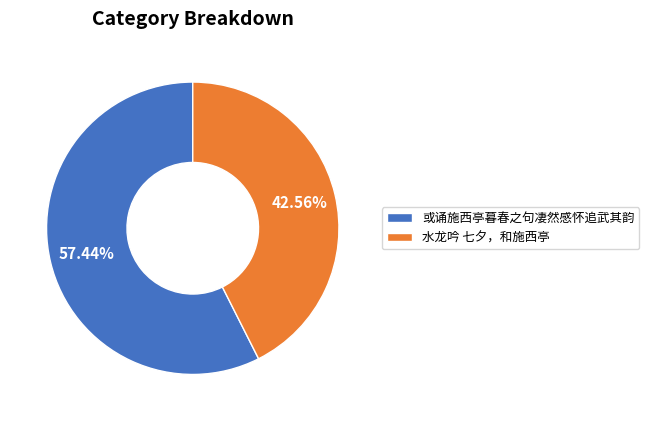

Which category has the biggest portion of the pie?

或诵施西亭暮春之句凄然感怀追武其韵